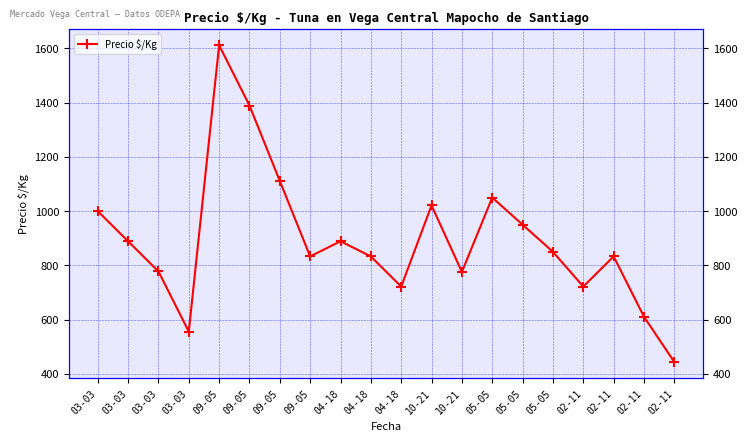

Which has a higher value, 09-05 or 09-05?

09-05